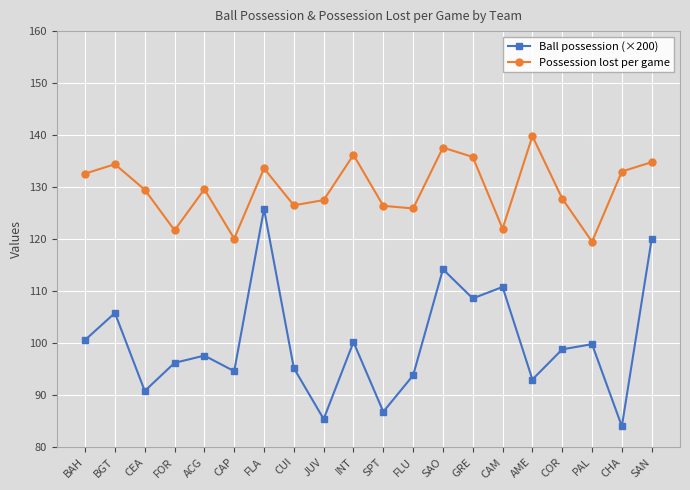

How many categories are shown in the chart?

20